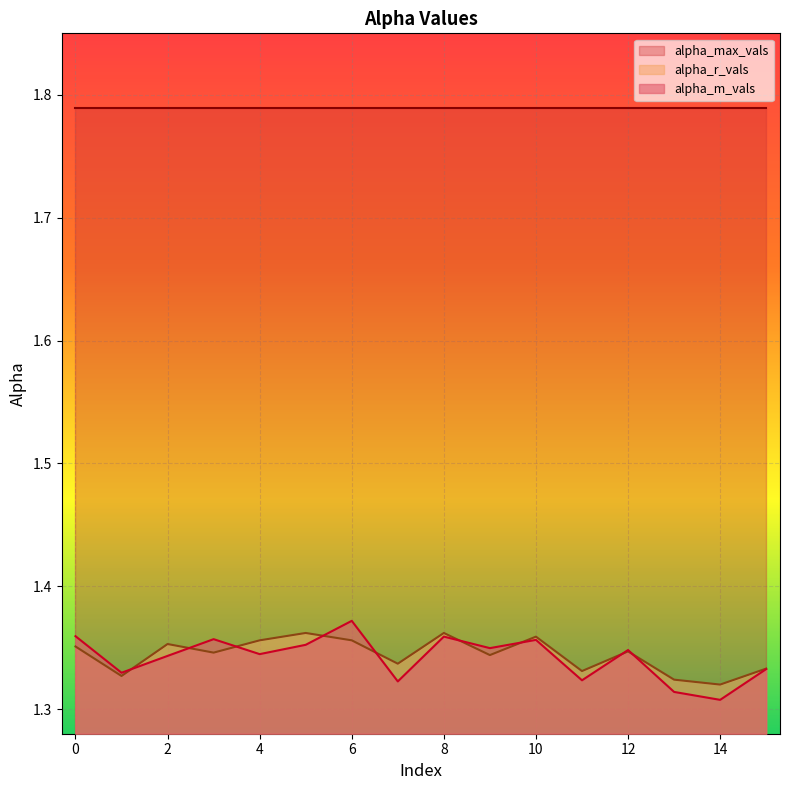

Between 5 and 2, which is larger?

5